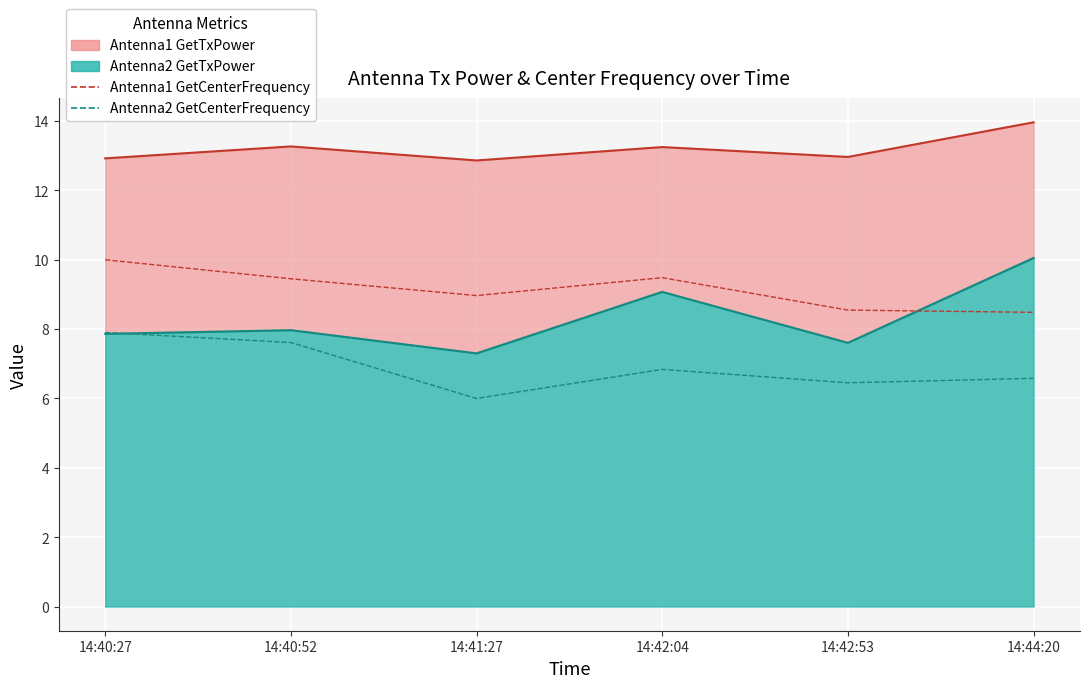

How many values in the Antenna2 GetCenterFrequency series exceed 6?

5